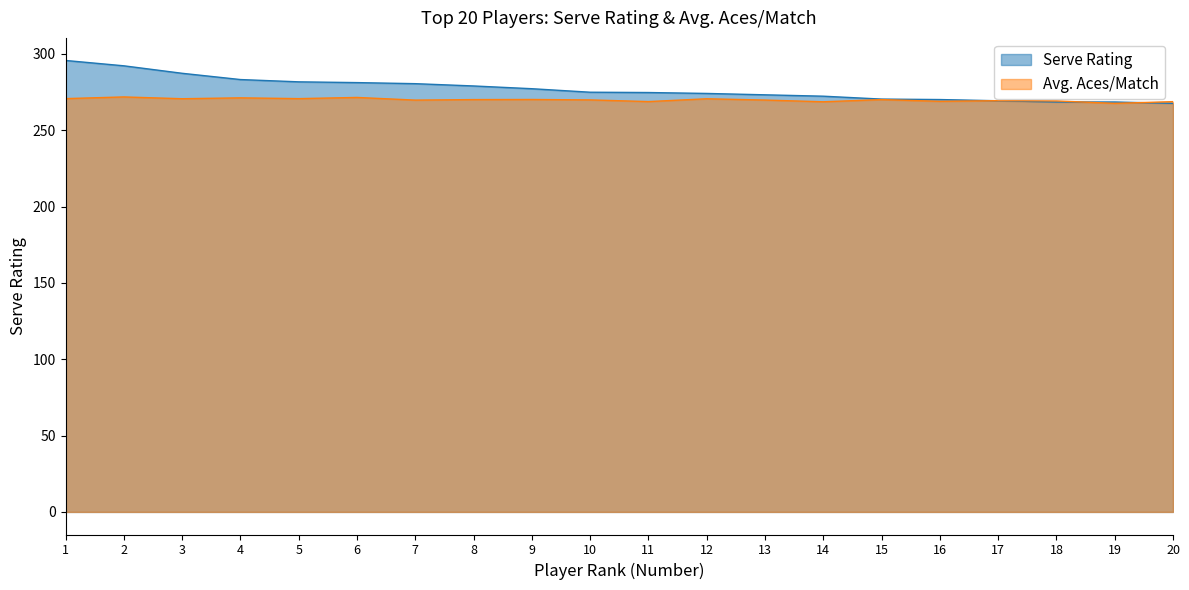

What value does the Avg. Aces/Match series have at 18?

269.2